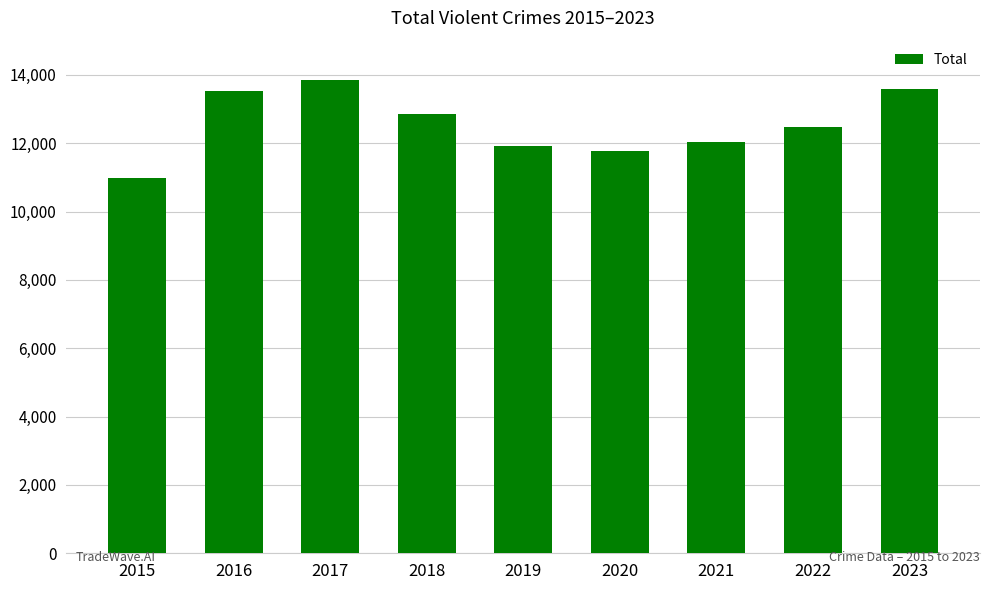

Which has a higher value, 2018 or 2017?

2017